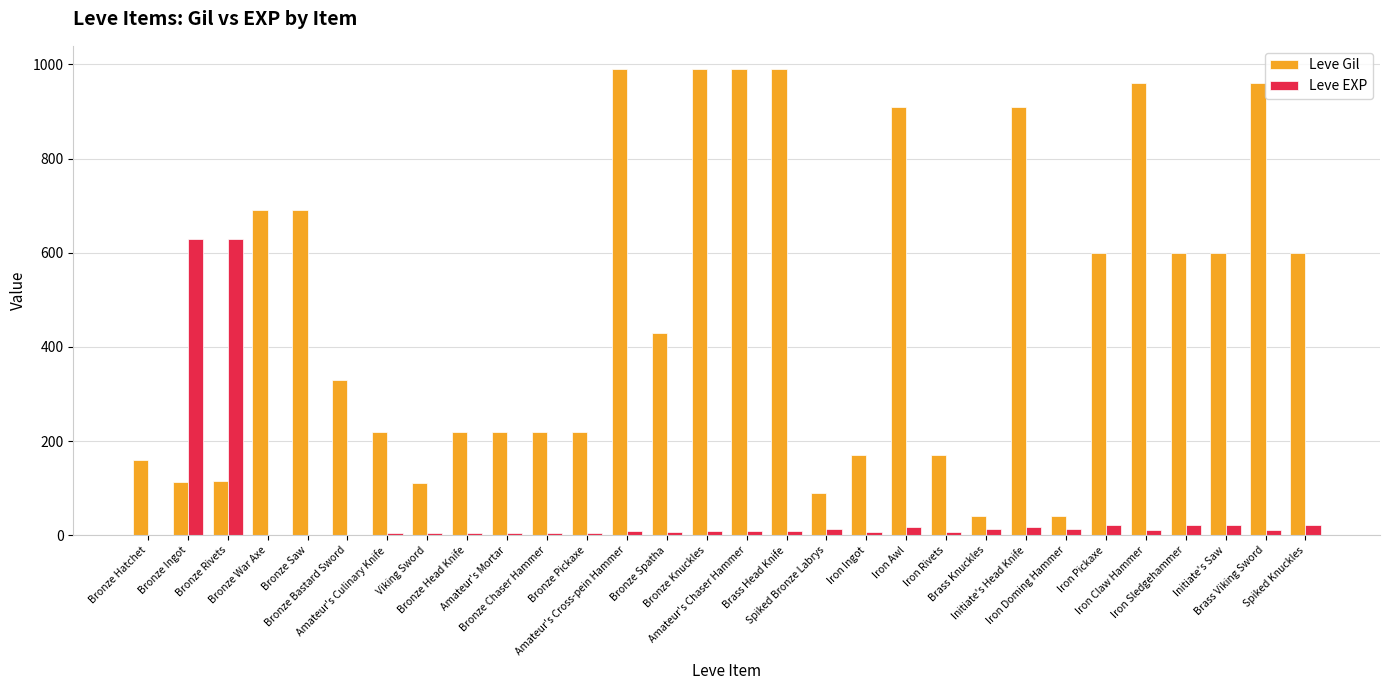

What is the maximum value for Leve Gil?

990